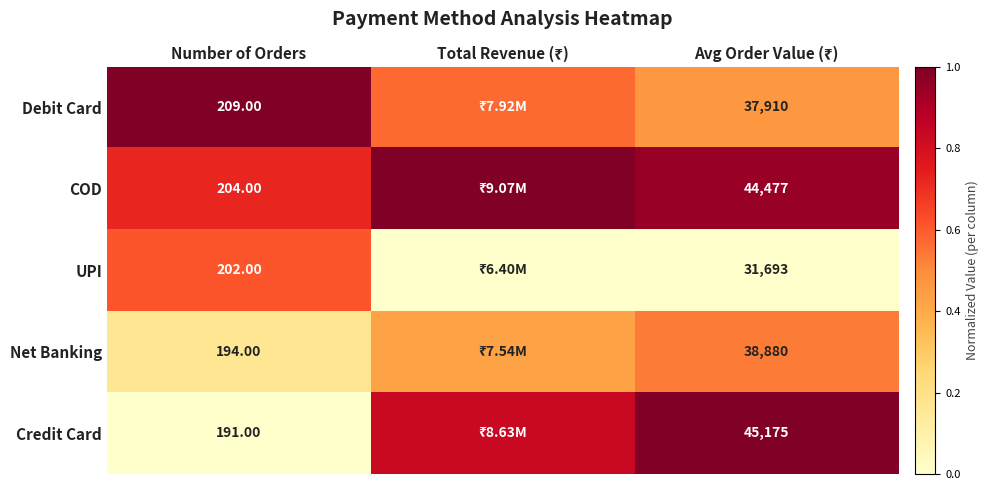

What is the difference between the Debit Card values at Number of Orders and Avg Order Value (₹)?

0.5